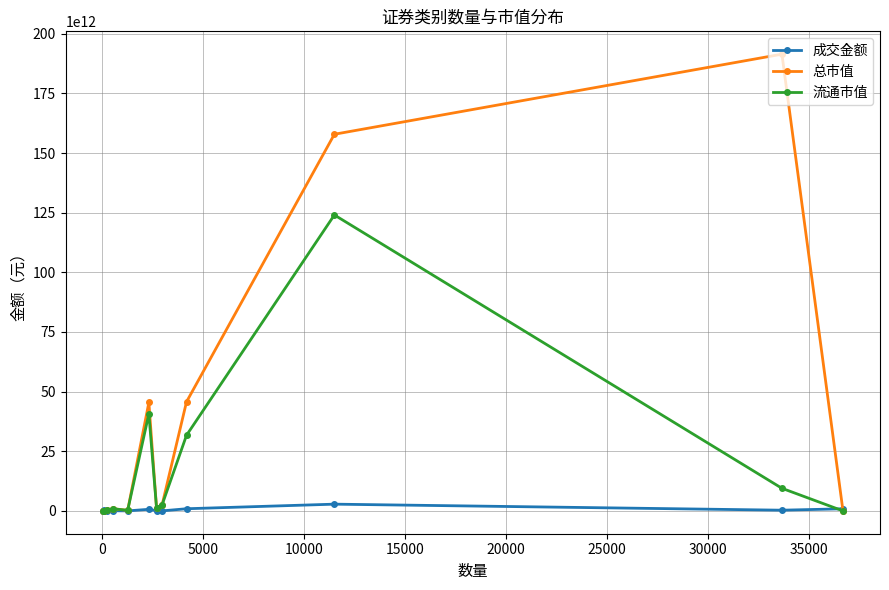

True or false: 总市值 has more than 0 points higher than both neighbors.

True